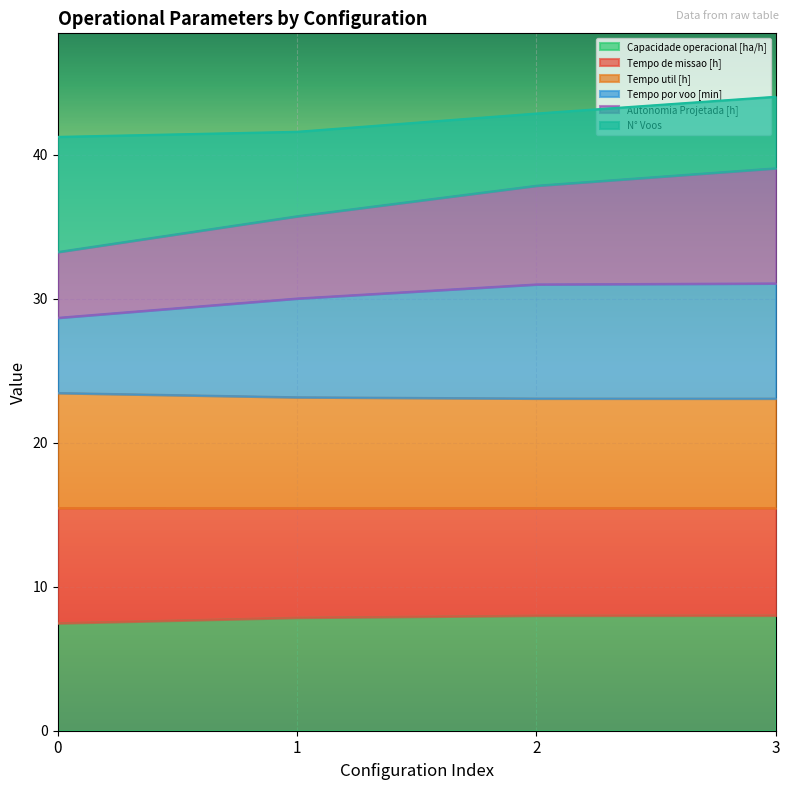

True or false: Tempo de missao [h] and Tempo util [h] intersect in this chart.

False